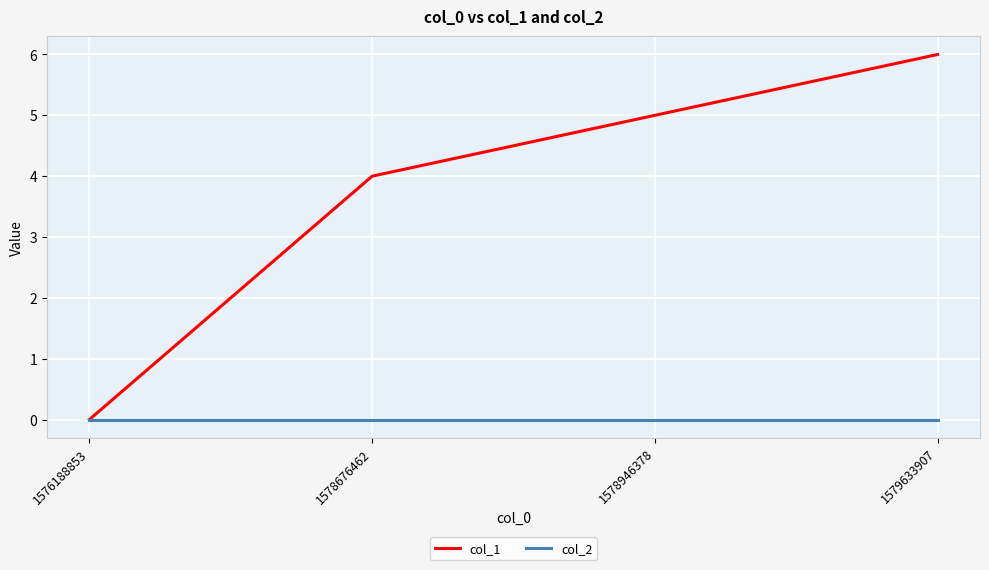

Reading right to left, list all the values displayed in this chart.

col_1: 1579633907=6	1578946378=5	1578676462=4	1576188853=0
col_2: 1579633907=0	1578946378=0	1578676462=0	1576188853=0